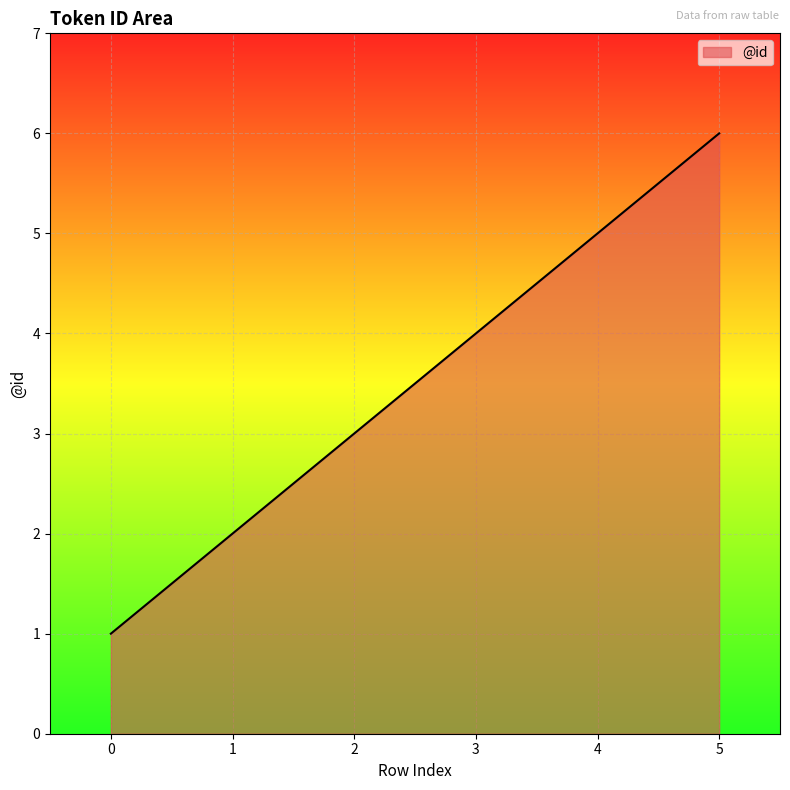

Reading left to right, list all the values displayed in this chart.

1	2	3	4	5	6